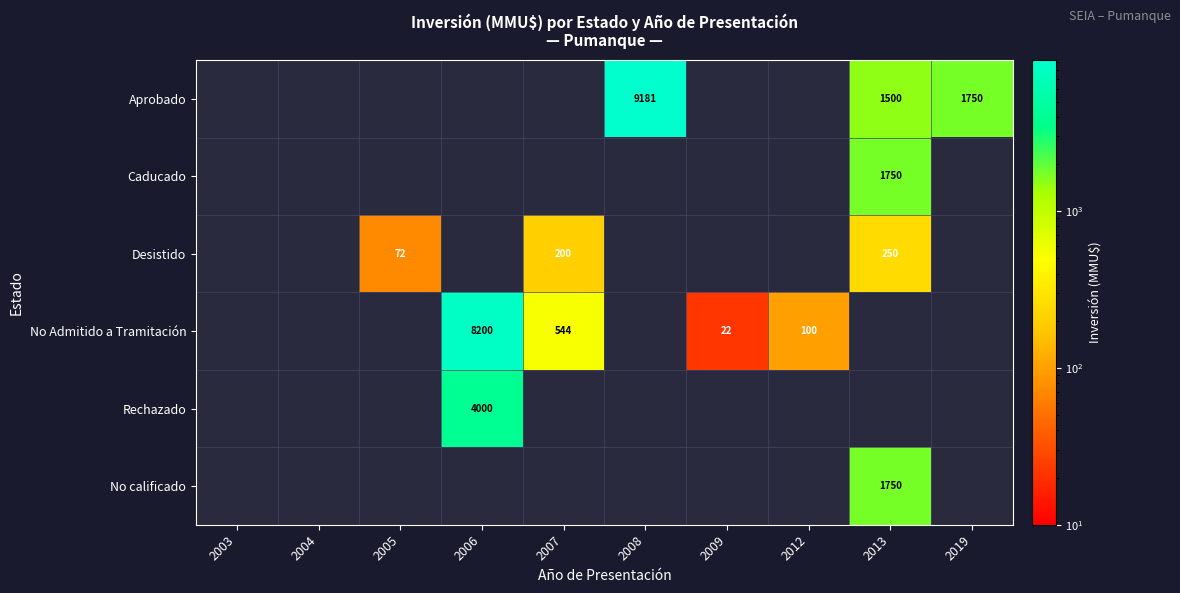

True or false: No Admitido a Tramitación has a value of 22 at 2009.

True